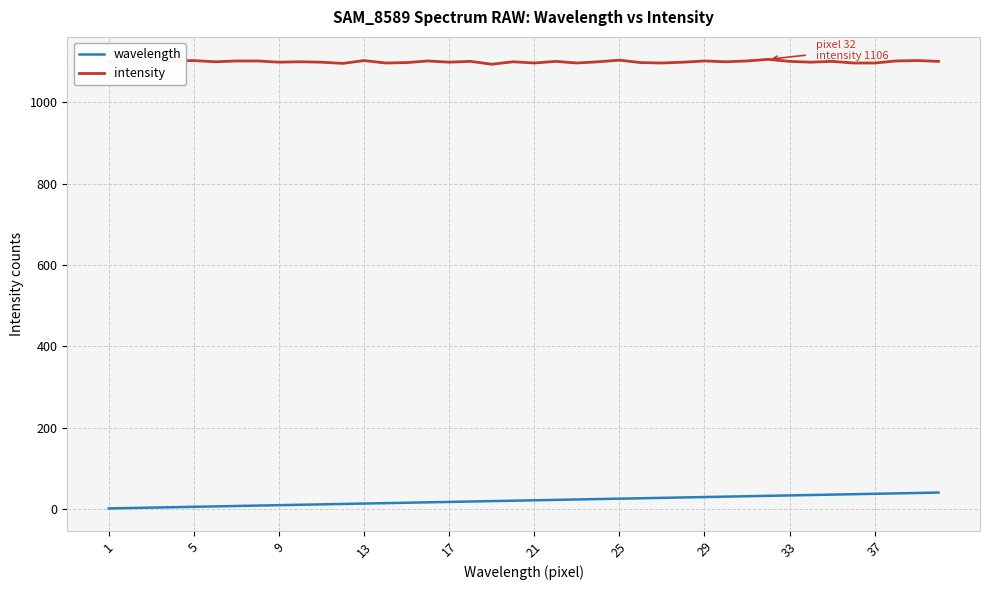

Which series has the largest total across all categories?

intensity